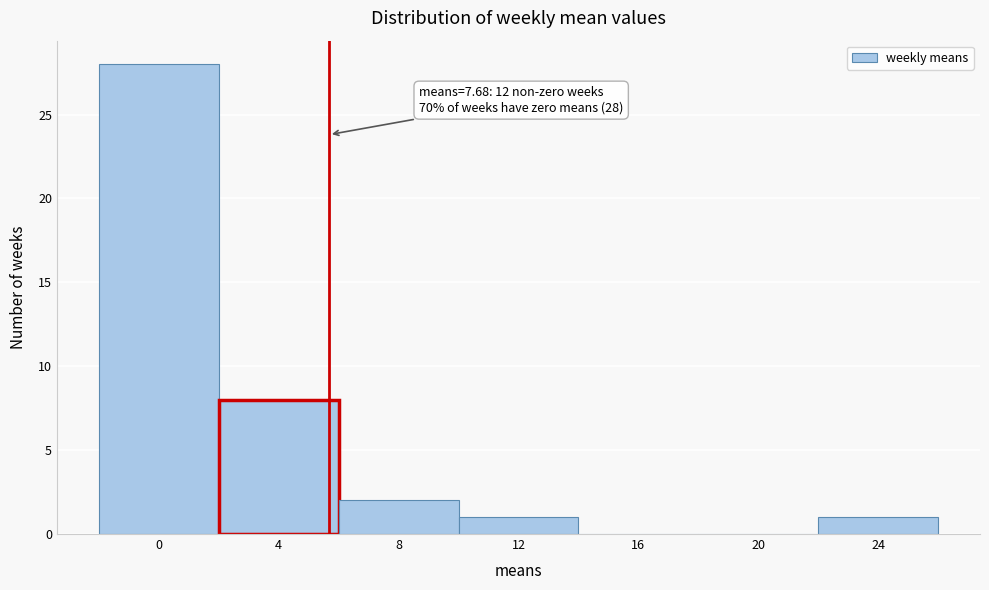

The chart shows a value of 18 at 16. True or false?

False